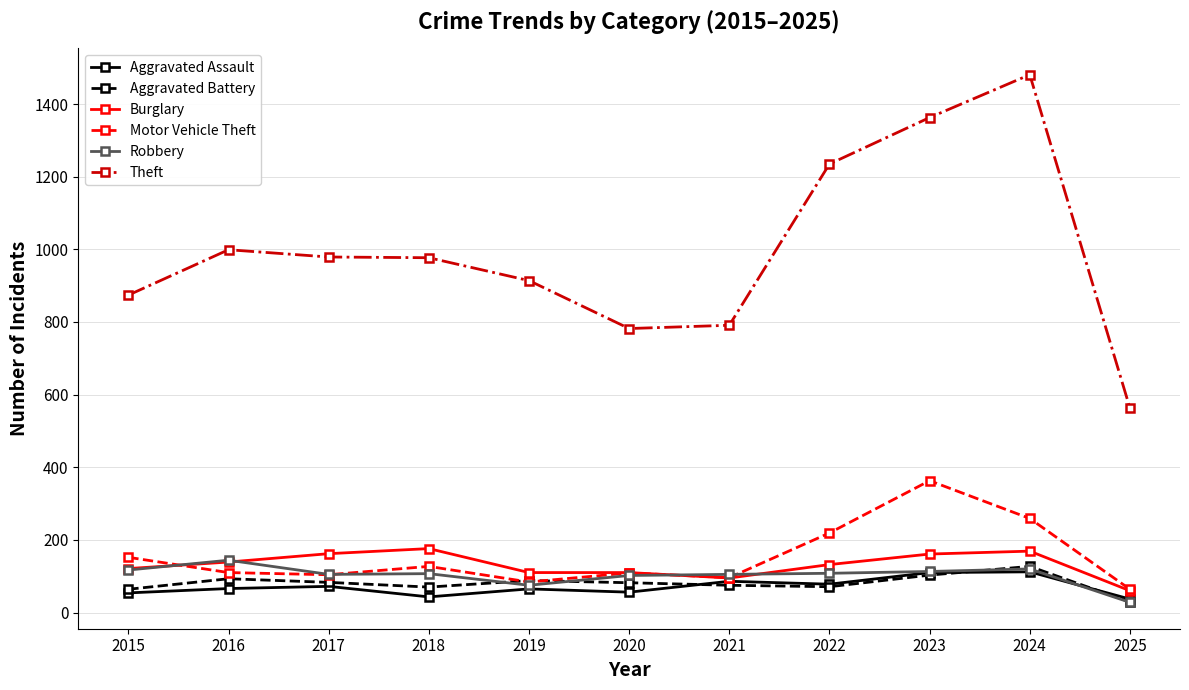

Where is the first local minimum for Aggravated Battery?

2018